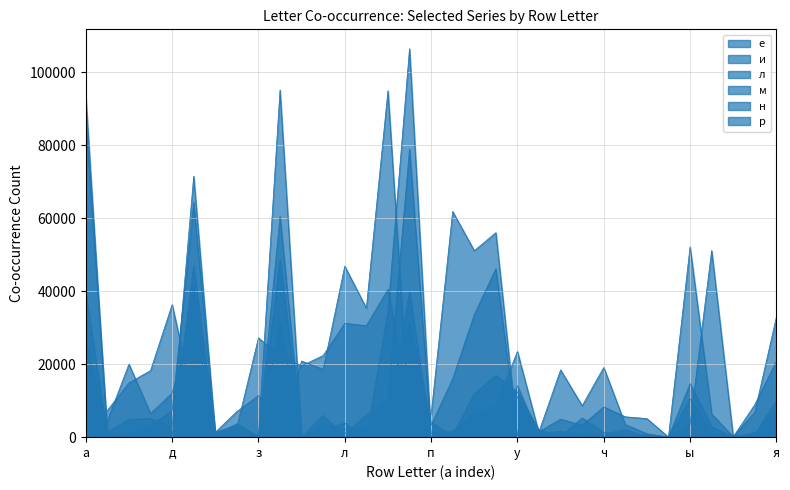

At which category is the sum across all series the highest?

о